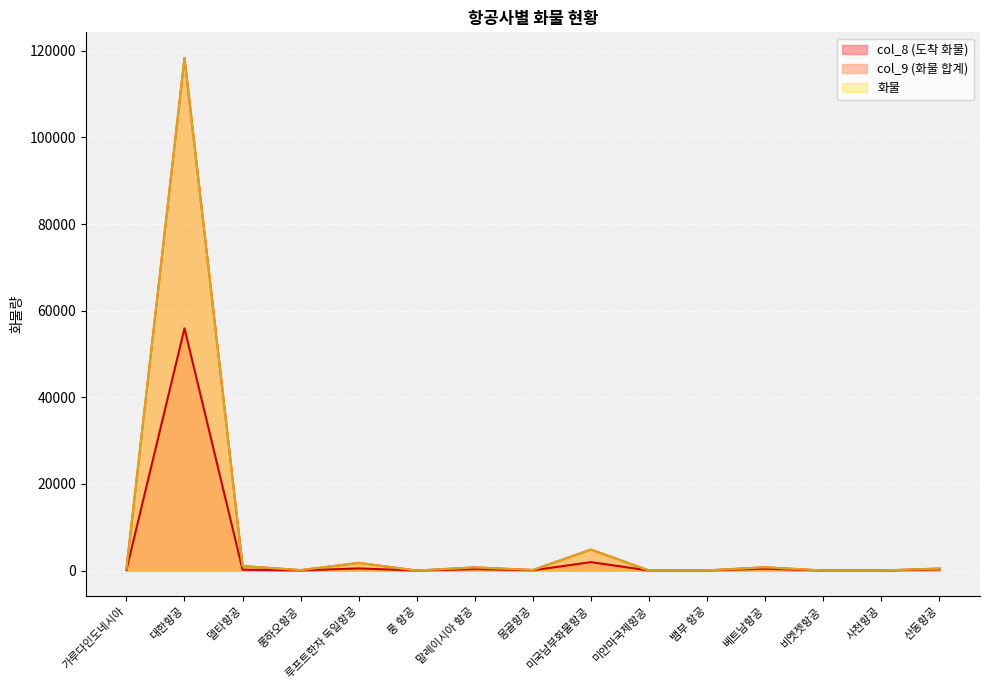

At 미얀마국제항공, list the series in order from largest to smallest.

col_9, 화물, col_8